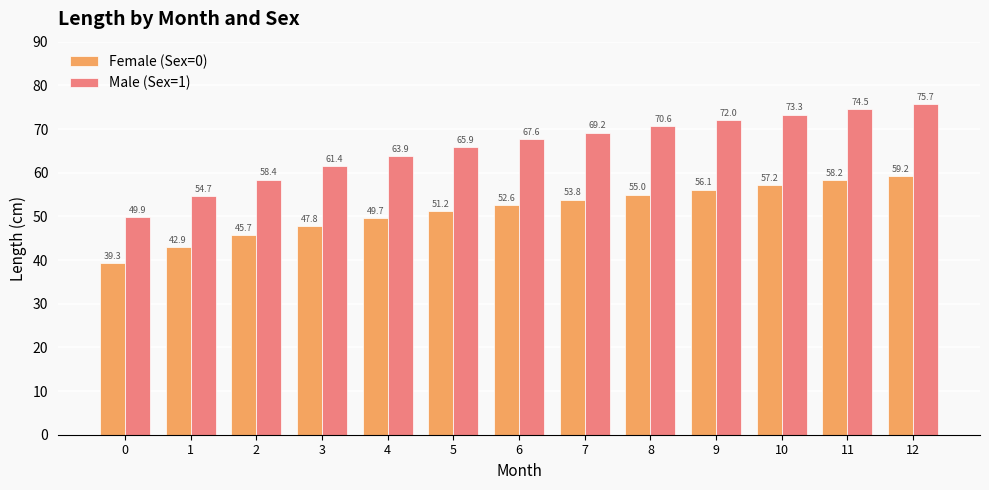

What is the sum of all Female (Sex=0) values?

668.8